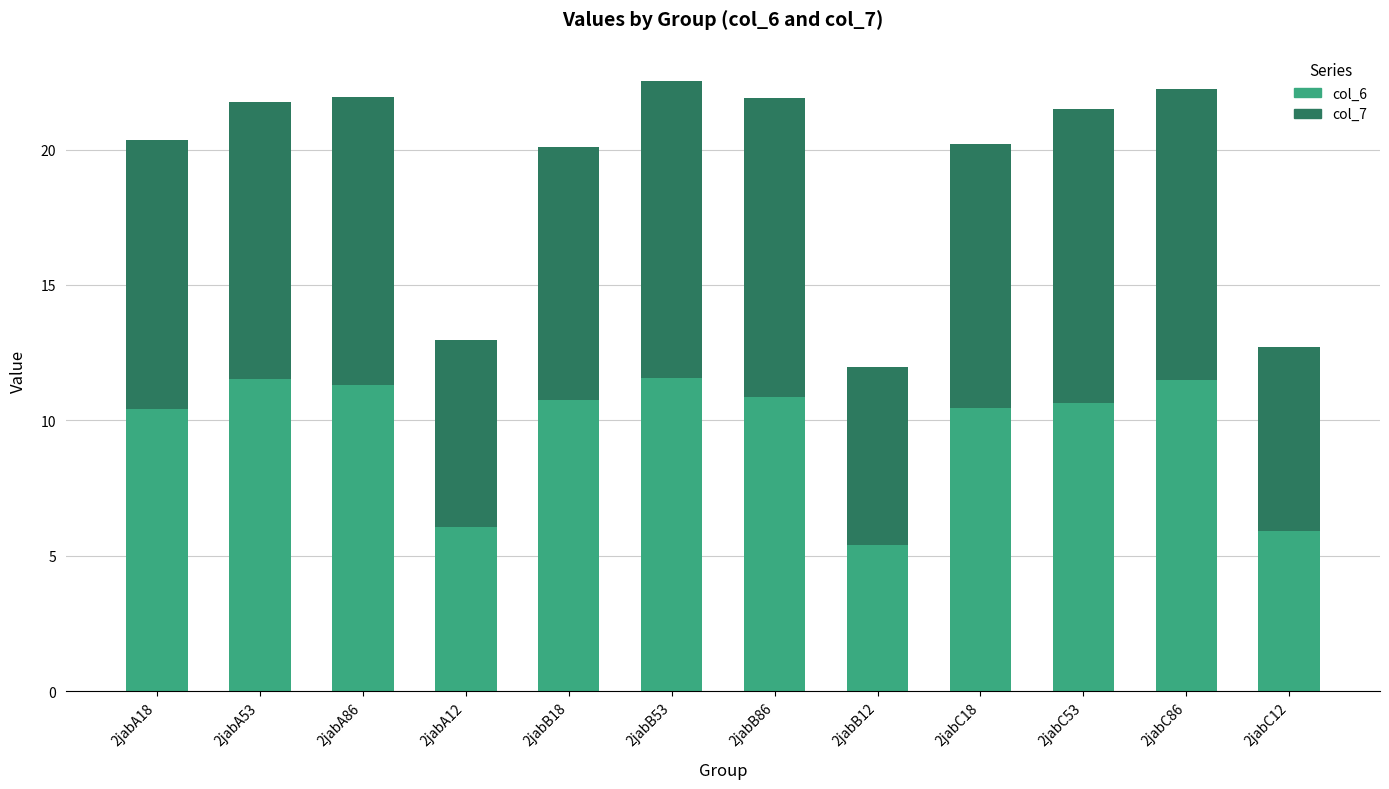

Is it true that col_6 equals 10.8 at 2jabB18?

True